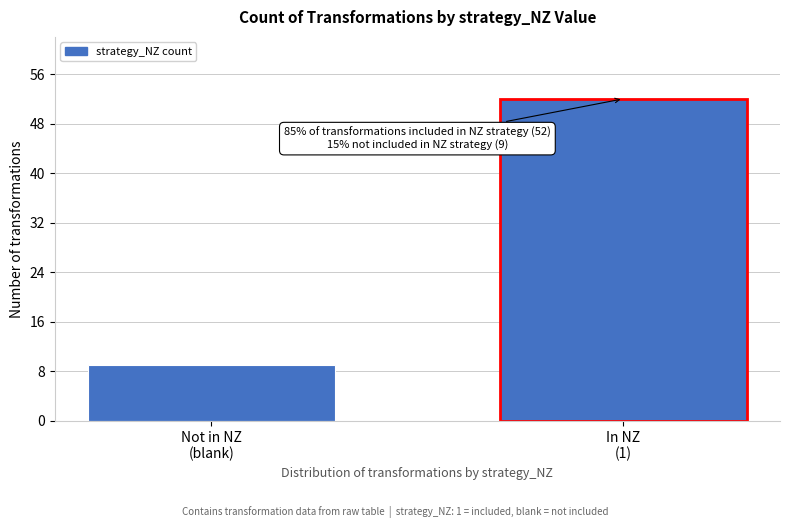

Reading left to right, list all the values displayed in this chart.

9	52